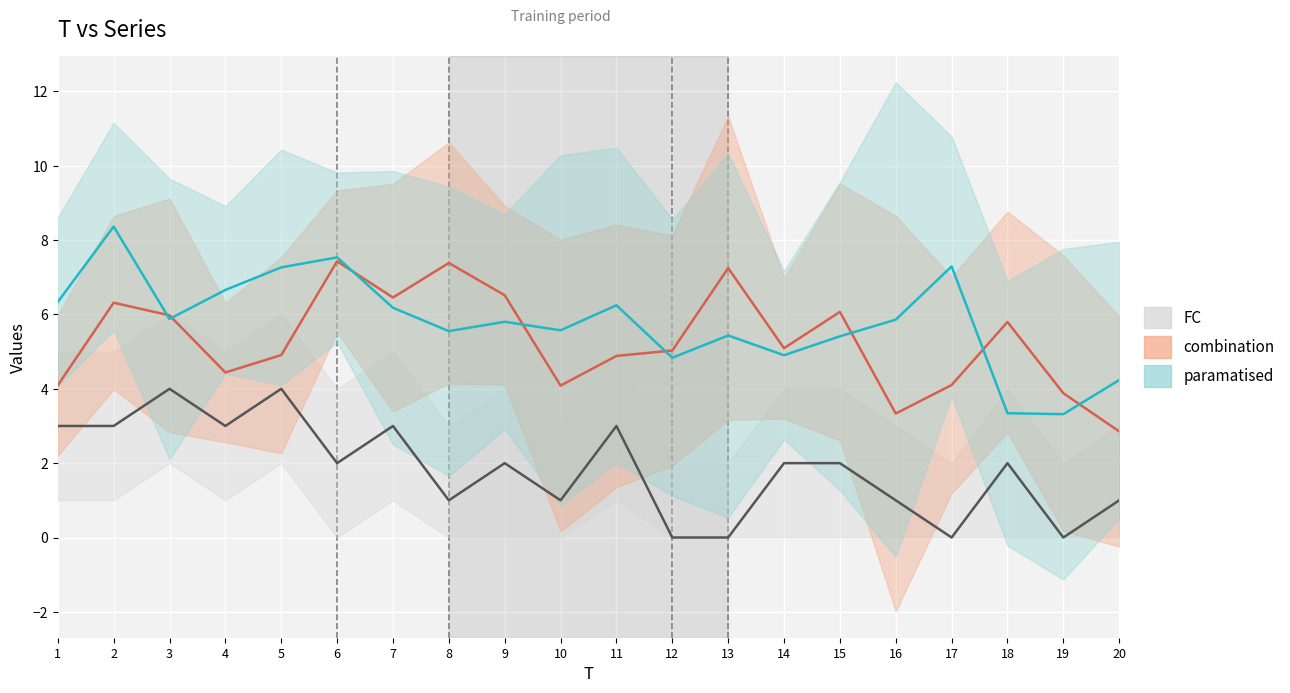

What is the value of the 15th point from the left?

2